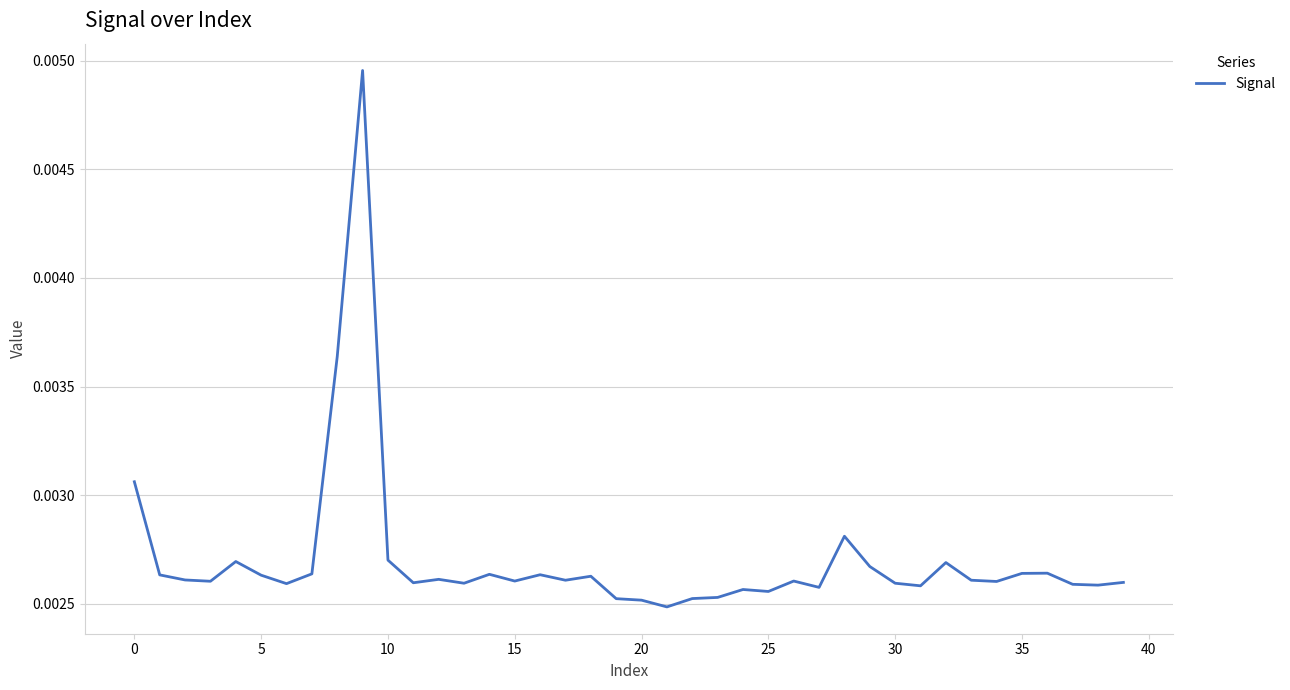

How many lines are shown in the chart?

1